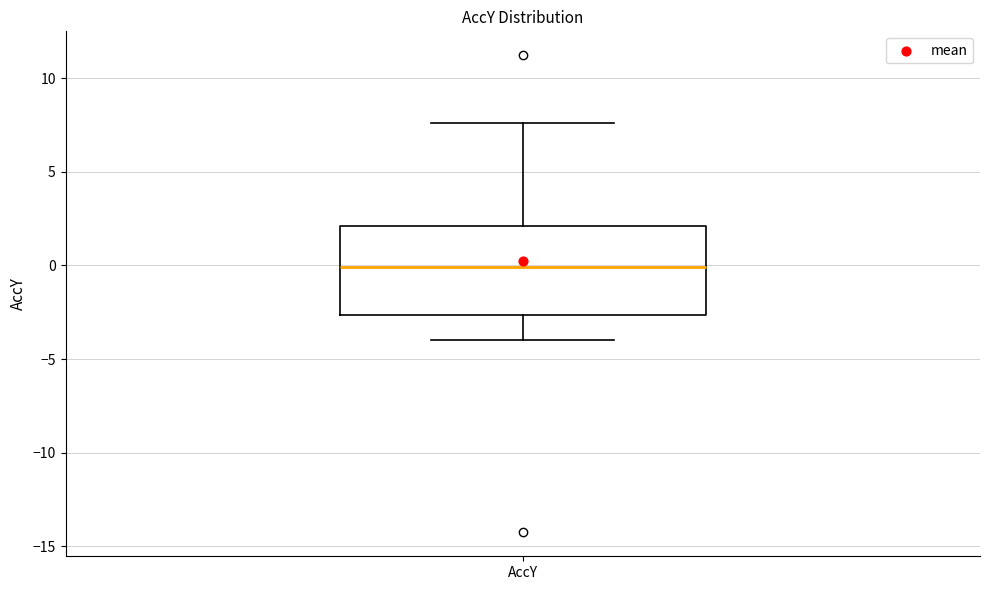

Where does the lower whisker of the box for AccY end on the y-axis? The values are not printed on the chart, so give them approximately, as read against the axis.

-4.0